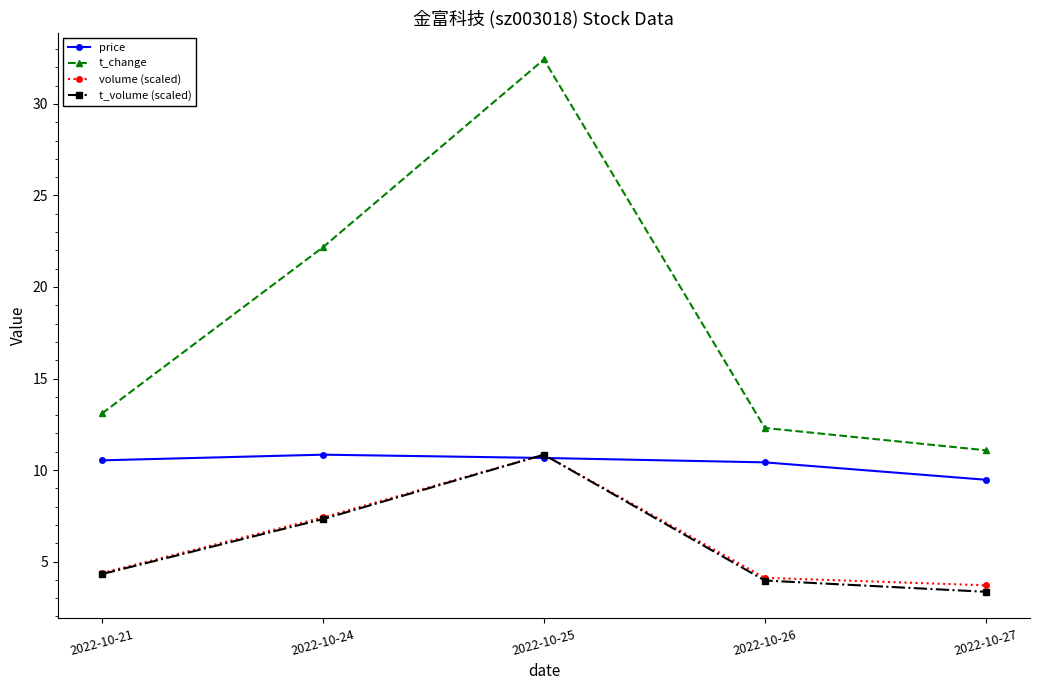

What is the difference between the second highest and minimum values in the price series?

1.2